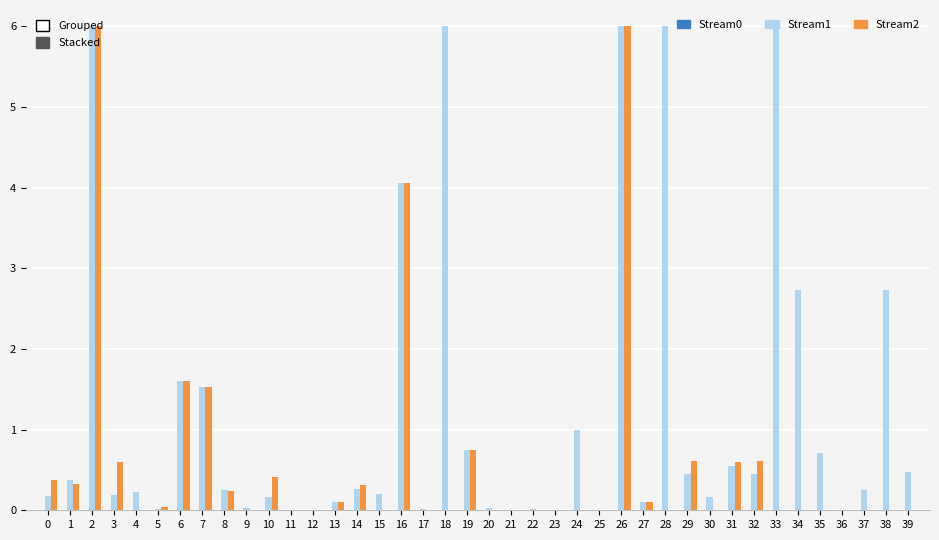

Which series has the largest total across all categories?

Stream1